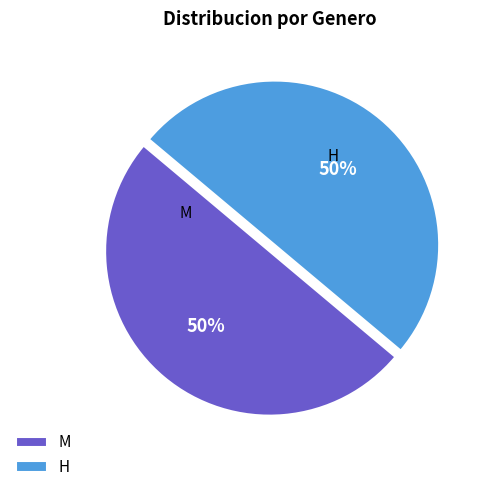

To the nearest percent, what is the difference between the largest and smallest slice percentages?

0%